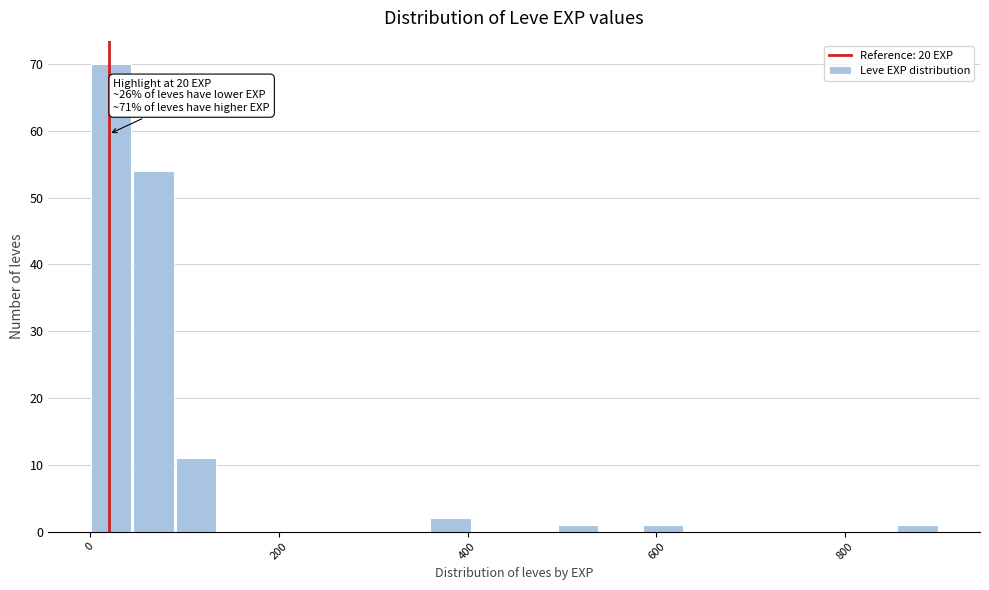

Read against the x-axis, roughly where is the centre of the tallest bar?

20